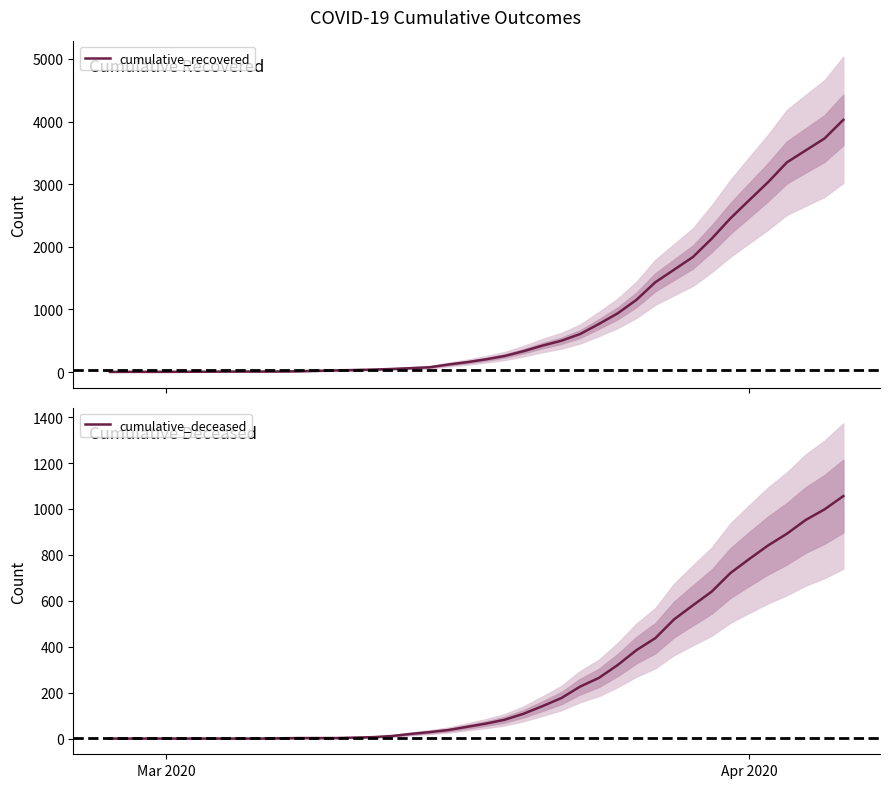

How many data points in cumulative_deceased are above 65?

19